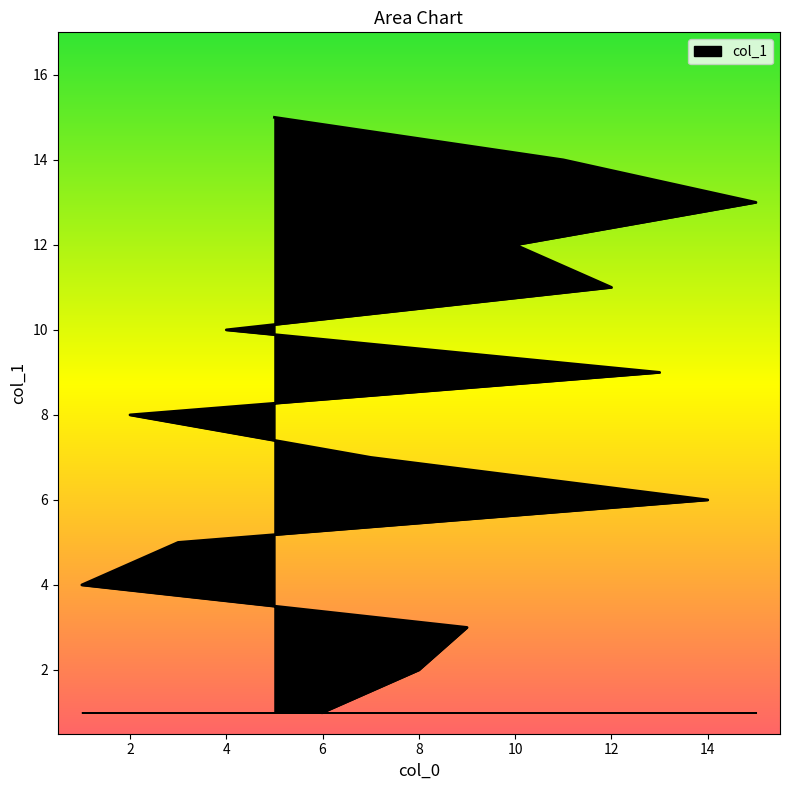

What position from the right is 1?

12